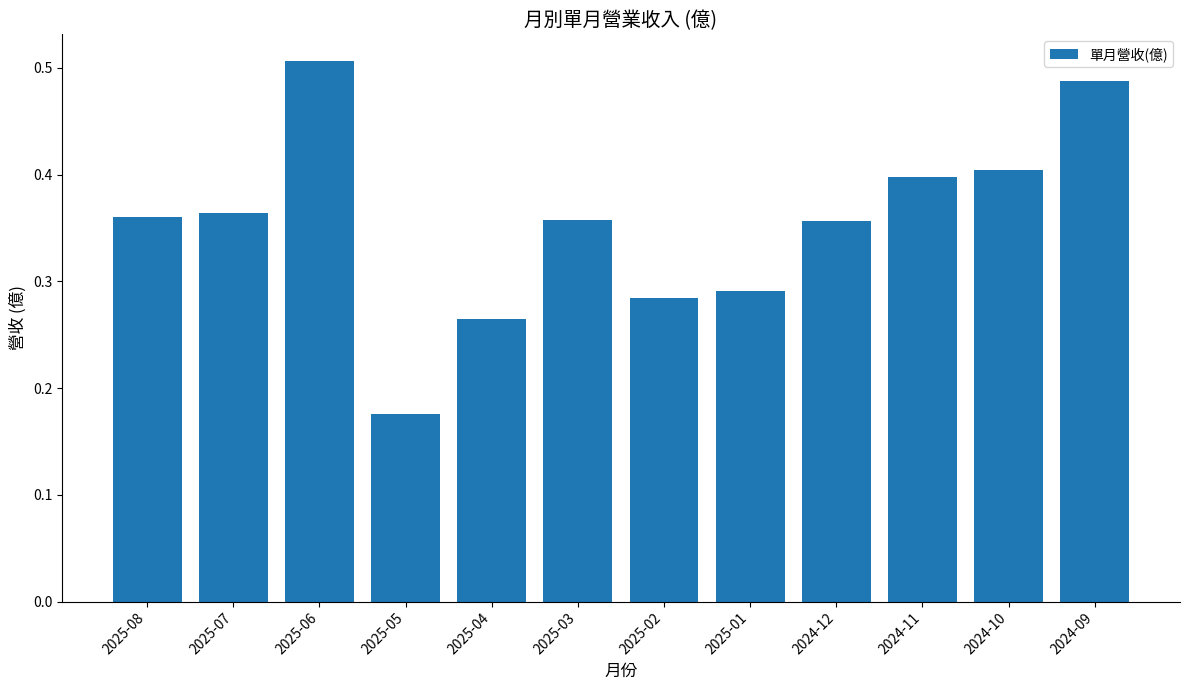

What is the sum of the values at 2025-03 and 2025-08?

0.7